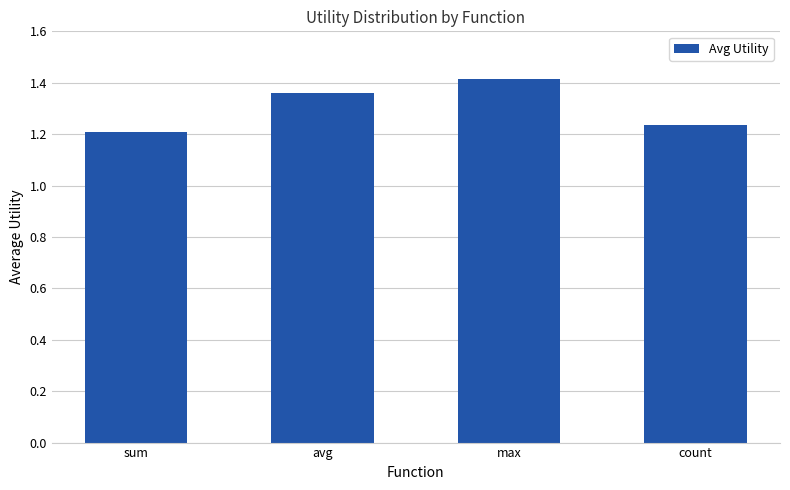

True or false: the data shows 1.4 at max.

True